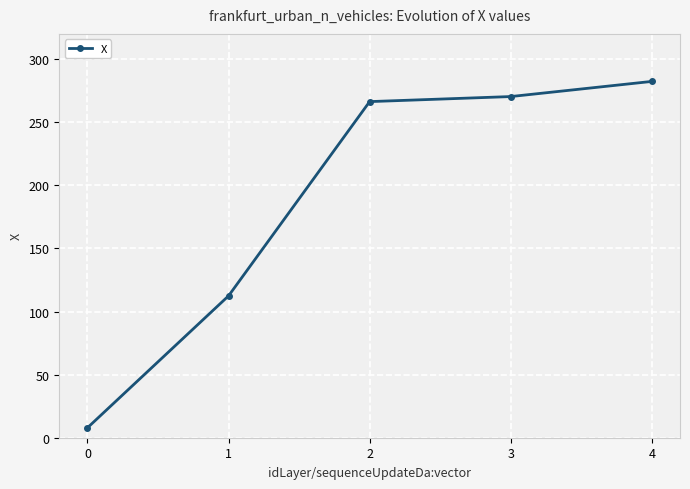

Which label corresponds to the largest value in the chart?

4